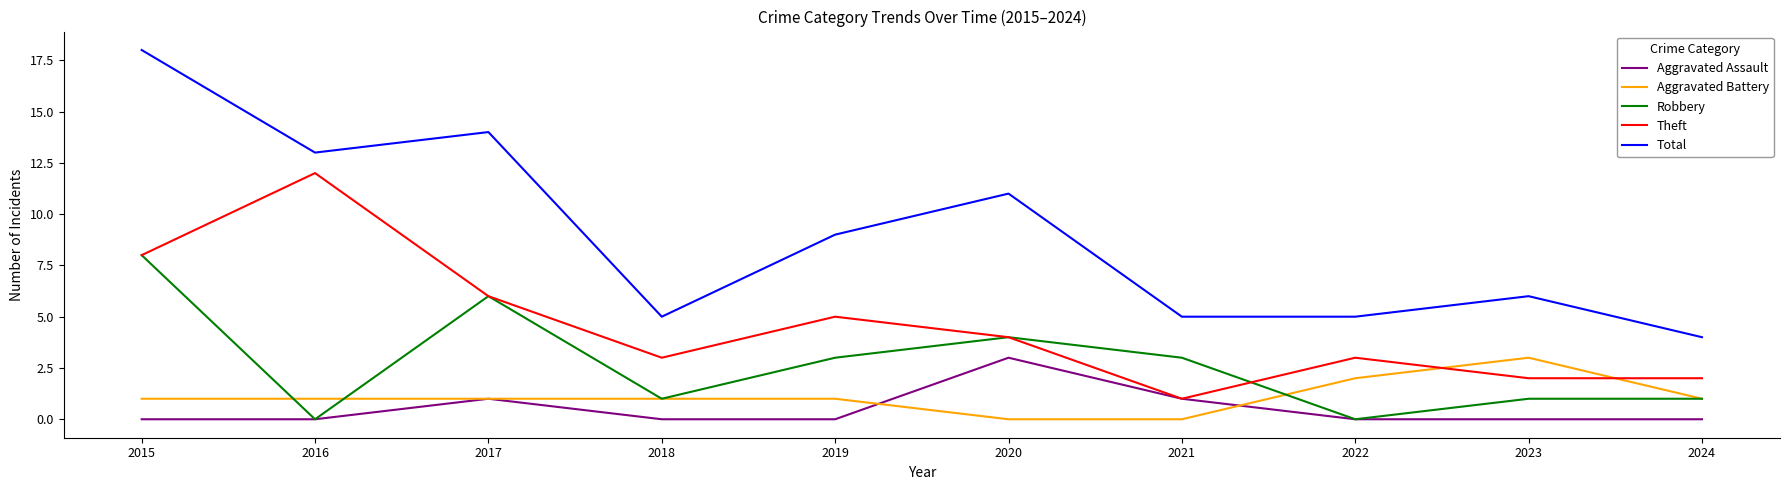

True or false: Total and Robbery cross at least once.

False